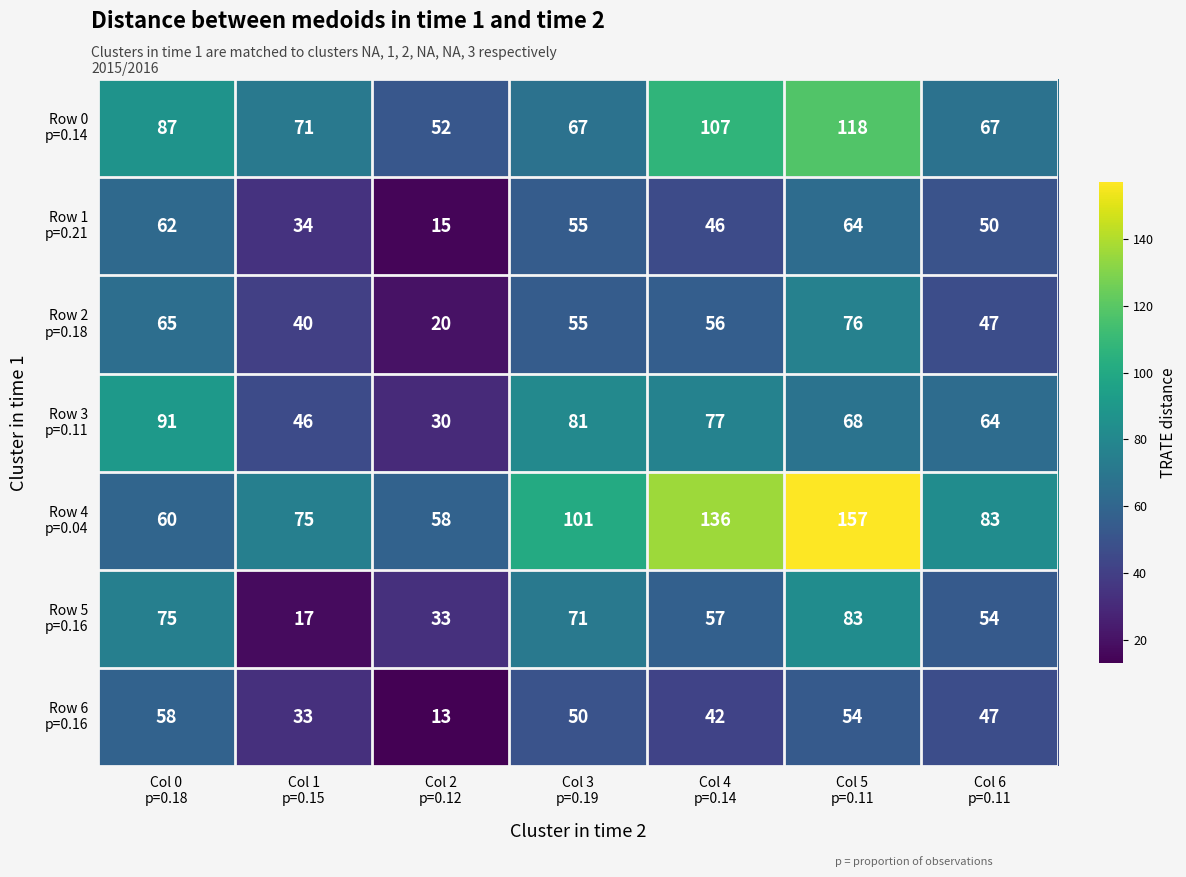

At how many categories does at least one series exceed 43?

7